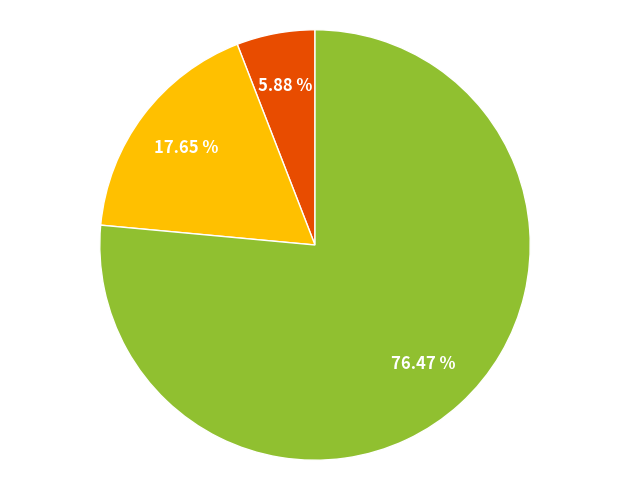

Count the number of slices in the pie.

3